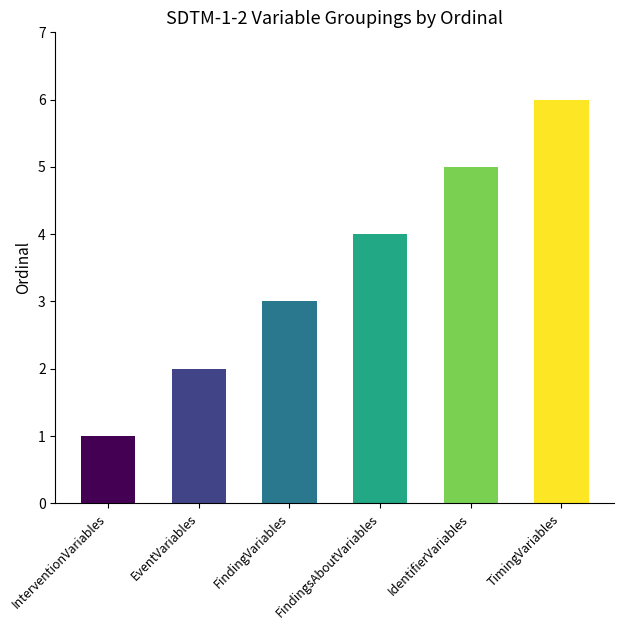

Read the value at IdentifierVariables.

5